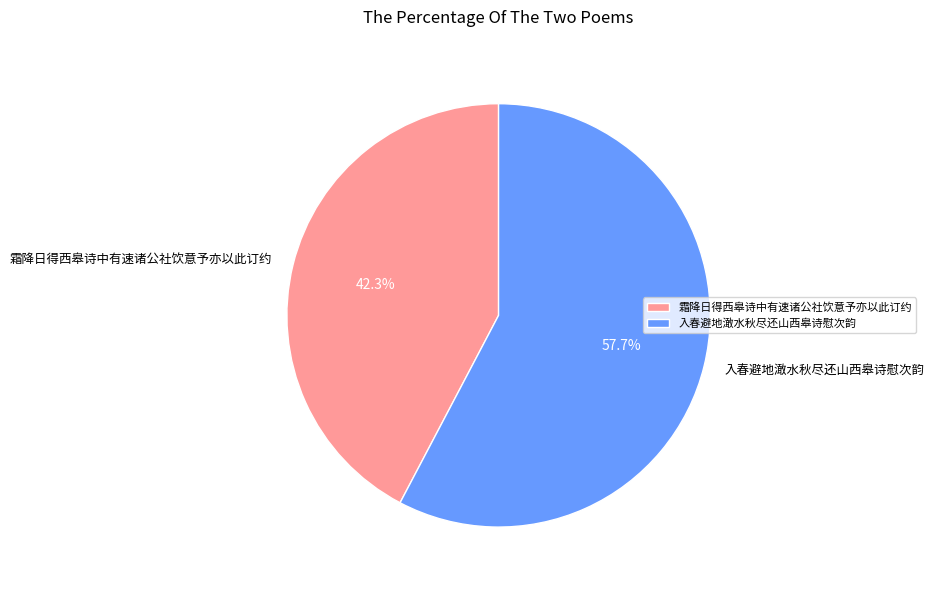

Does any single category account for the majority?

Yes